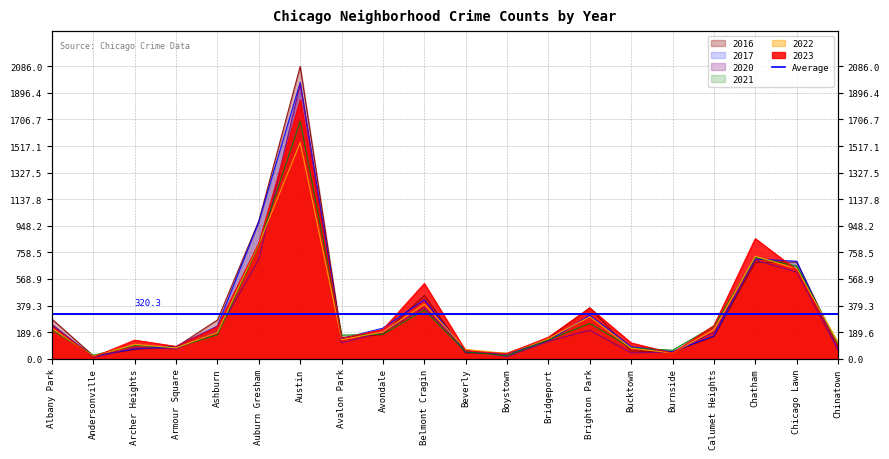

At which category is the sum across all series the highest?

Austin